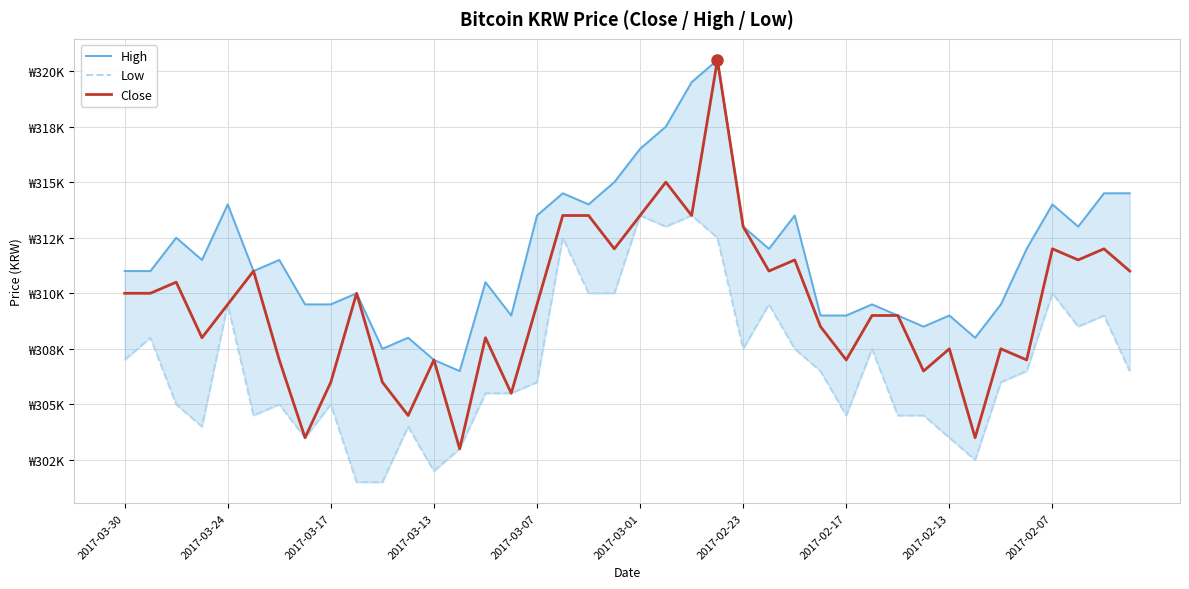

Rank the series by their maximum value, from lowest to highest.

Low, High, Close